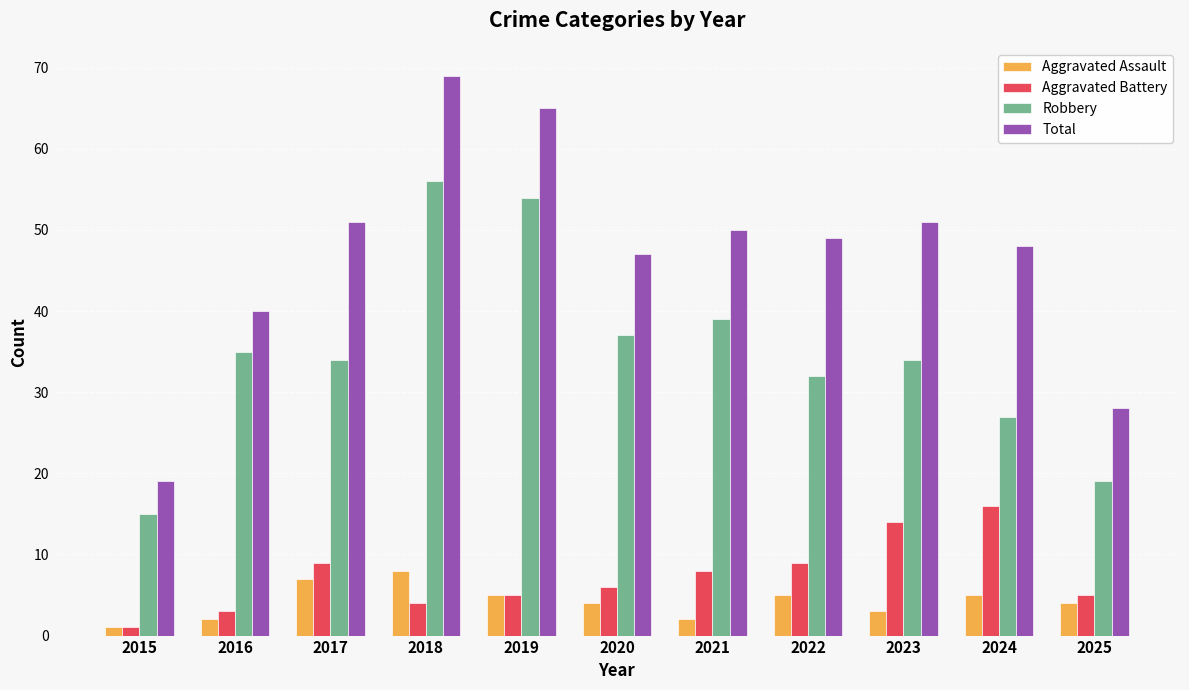

Which series has the widest spread of values?

Total